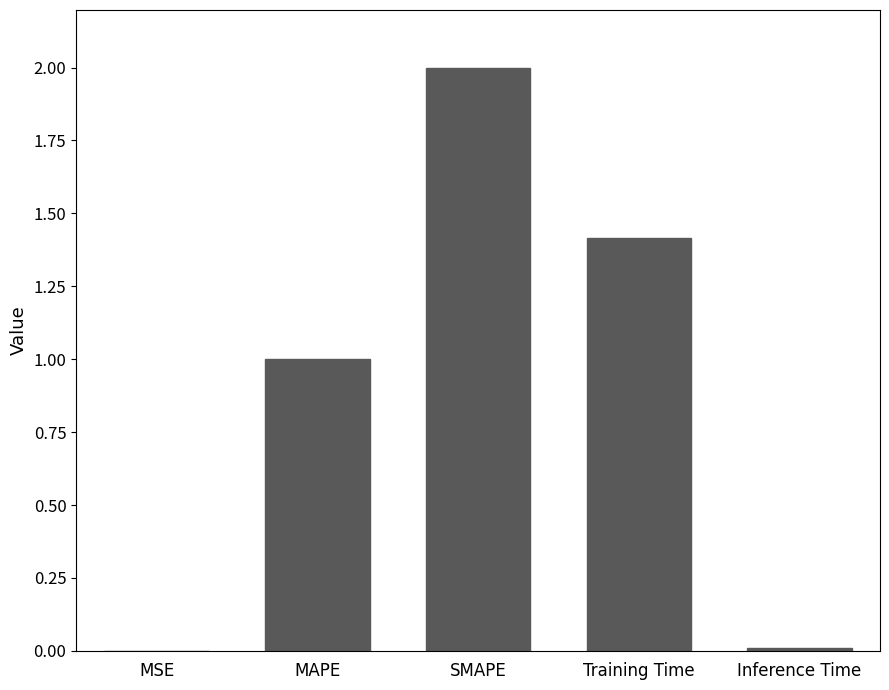

What is the approximate value at Training Time?

1.4